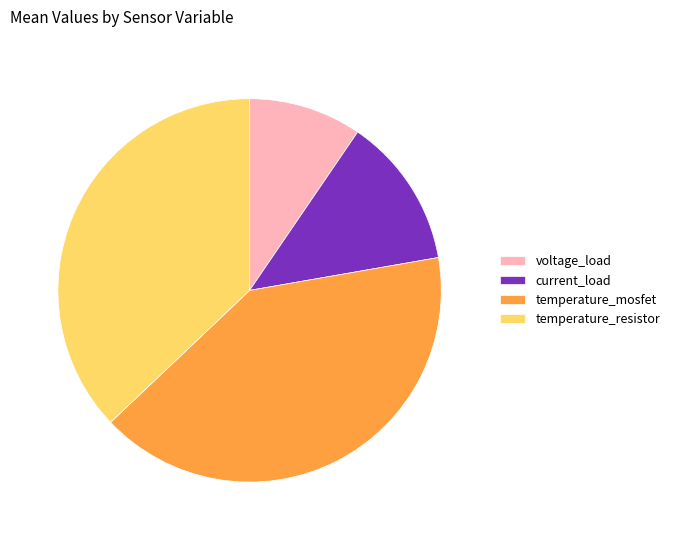

Combined, do temperature_mosfet and current_load account for over 50%?

Yes